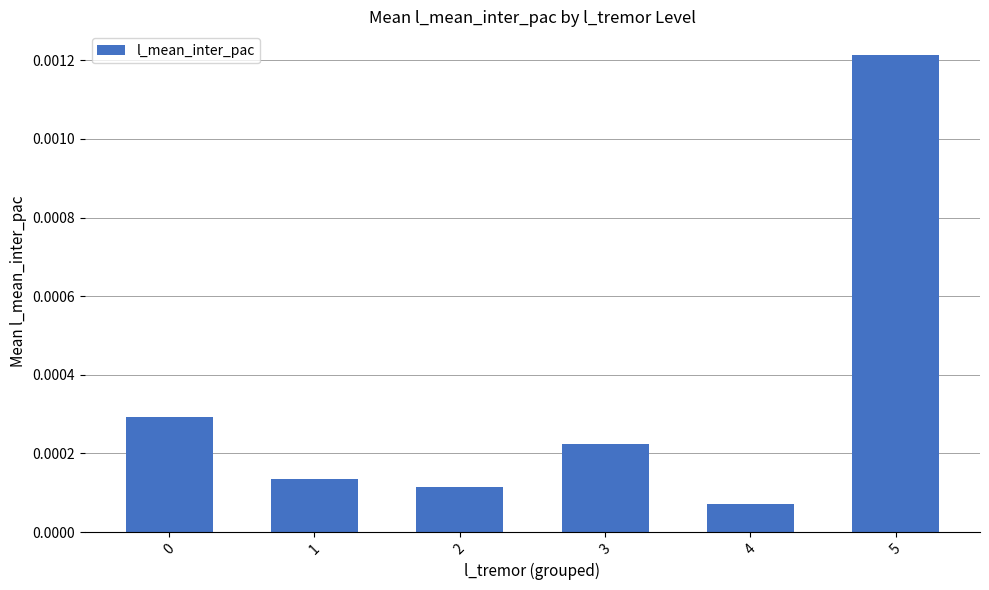

Where is the data nearest to the value 0?

4